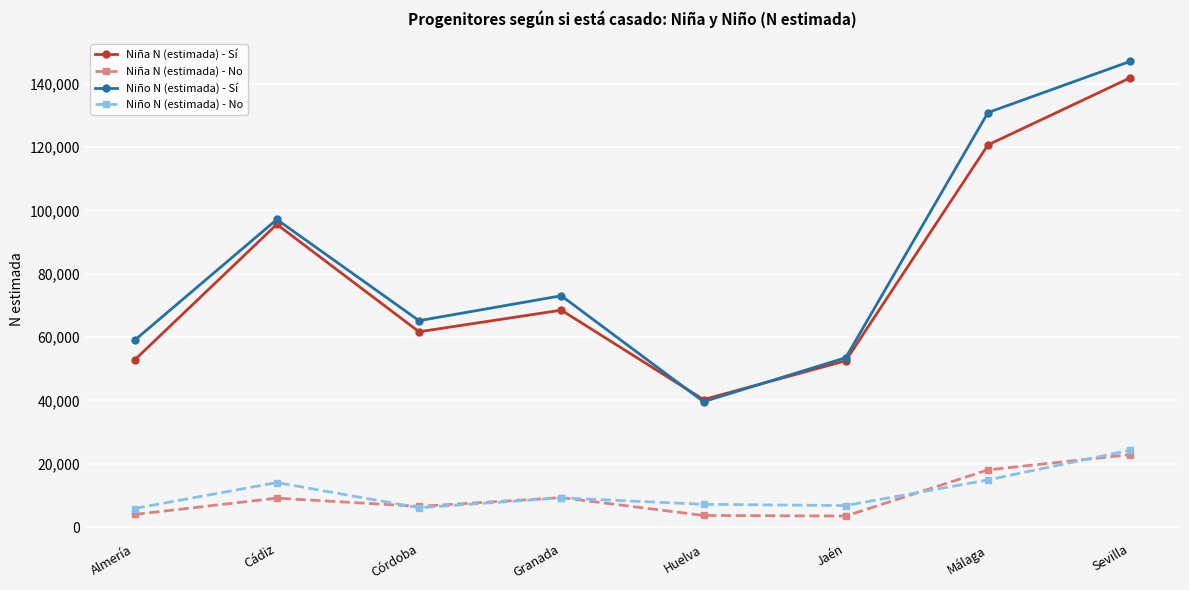

At which category does Niña N (estimada) - No reach its first local peak?

Cádiz